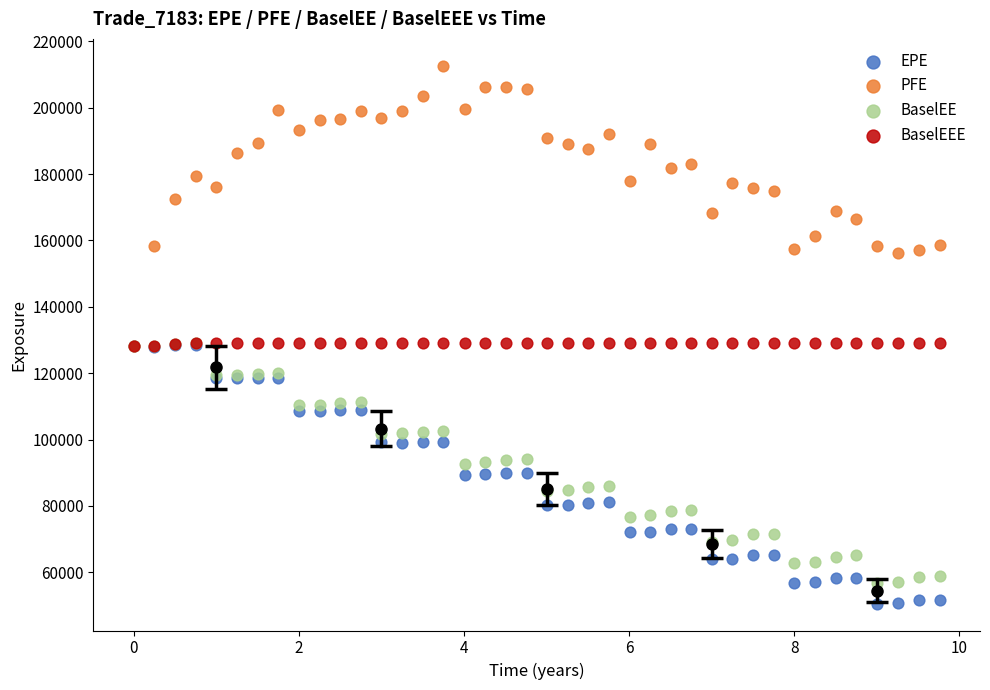

Which series has the widest spread of Y values?

PFE